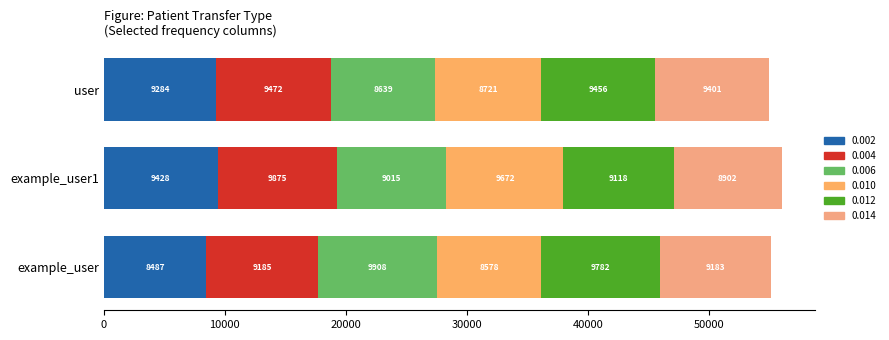

How many series are shown in this chart?

6